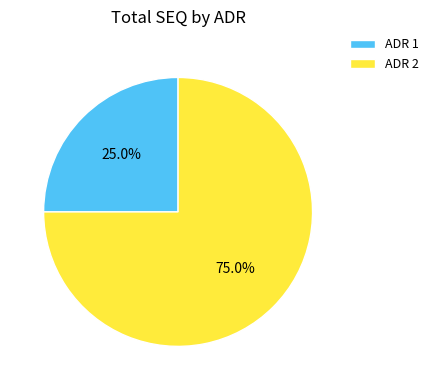

Rank the categories by value from lowest to highest.

ADR 1, ADR 2